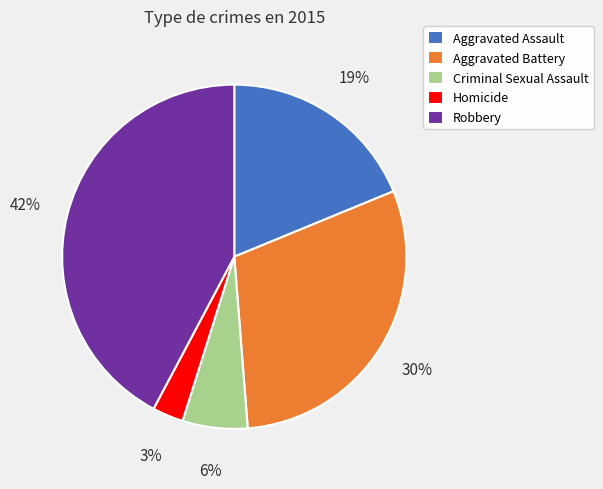

To the nearest percent, what percentage of the pie is Aggravated Battery?

30%